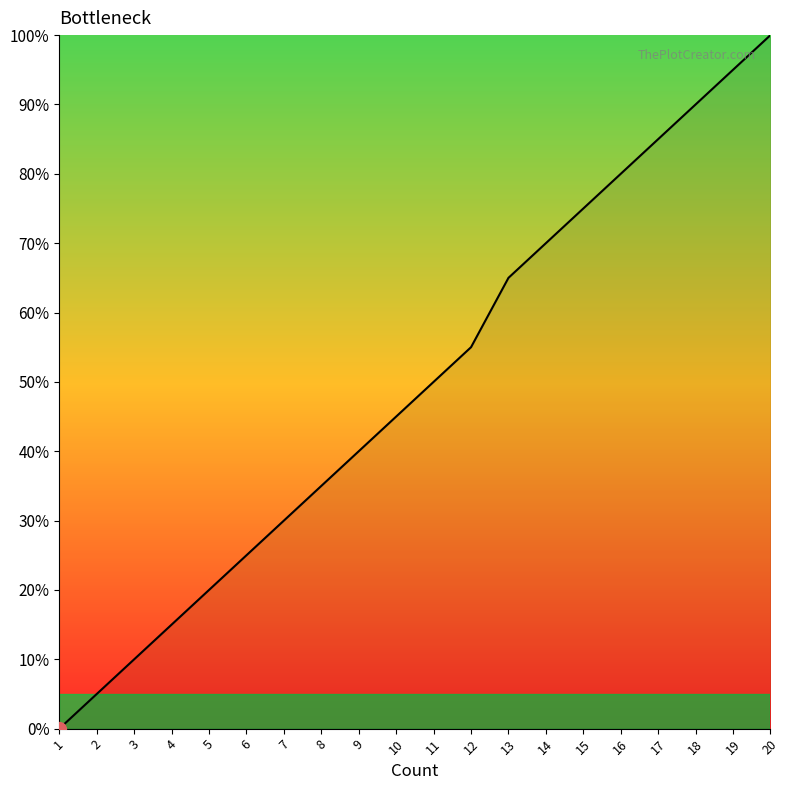

Does the chart have visible grid lines?

No